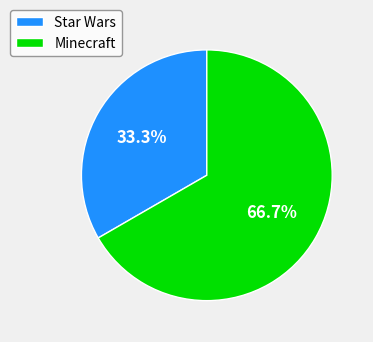

Rank the categories by value from lowest to highest.

Star Wars, Minecraft